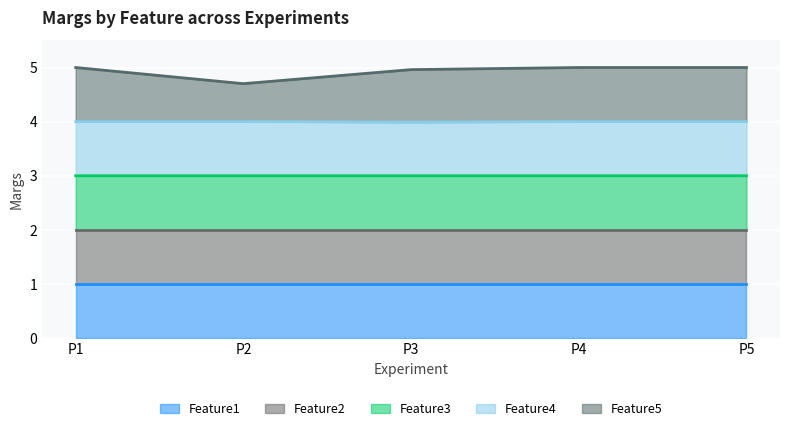

True or false: Feature4 has more than 2 points higher than both neighbors.

False